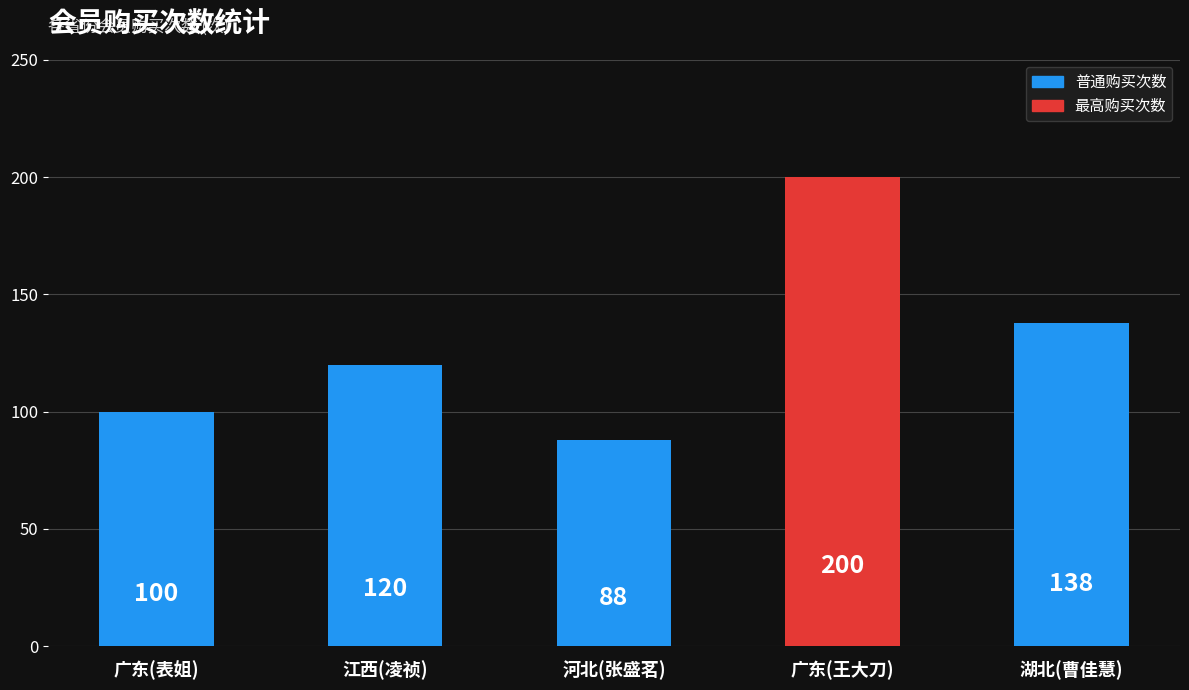

The value at 广东(王大刀) is 347. True or false?

False